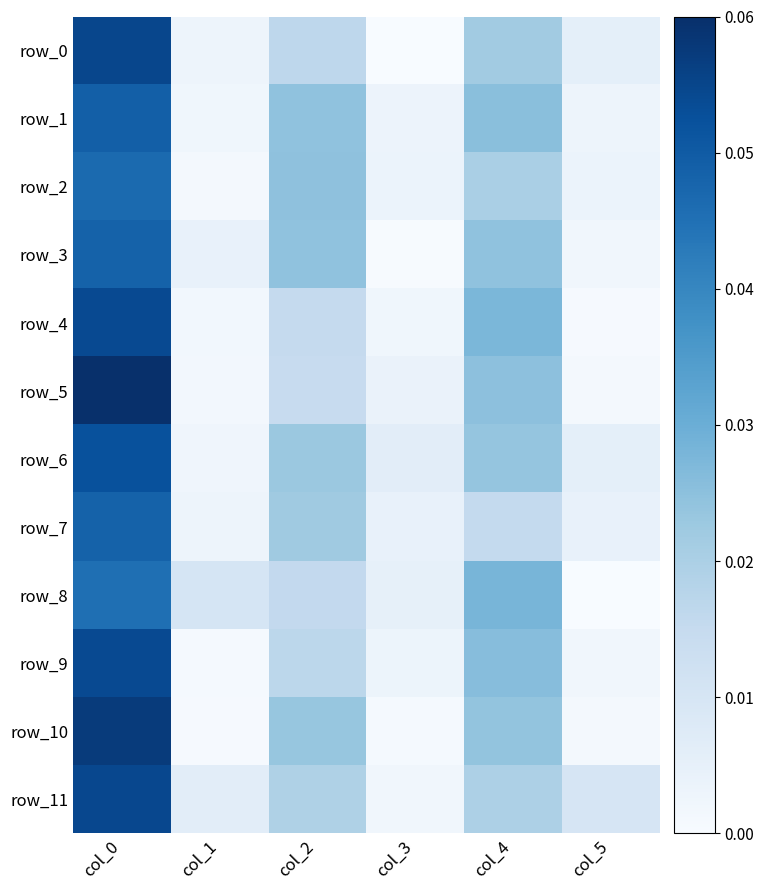

Reading left to right, what are all the values shown in this chart?

row_0: col_0=0.1	col_1=0.0	col_2=0.0	col_3=0.0	col_4=0.0	col_5=0.0
row_1: col_0=0.0	col_1=0.0	col_2=0.0	col_3=0.0	col_4=0.0	col_5=0.0
row_2: col_0=0.0	col_1=0.0	col_2=0.0	col_3=0.0	col_4=0.0	col_5=0.0
row_3: col_0=0.0	col_1=0.0	col_2=0.0	col_3=0.0	col_4=0.0	col_5=0.0
row_4: col_0=0.1	col_1=0.0	col_2=0.0	col_3=0.0	col_4=0.0	col_5=0.0
row_5: col_0=0.1	col_1=0.0	col_2=0.0	col_3=0.0	col_4=0.0	col_5=0.0
row_6: col_0=0.1	col_1=0.0	col_2=0.0	col_3=0.0	col_4=0.0	col_5=0.0
row_7: col_0=0.0	col_1=0.0	col_2=0.0	col_3=0.0	col_4=0.0	col_5=0.0
row_8: col_0=0.0	col_1=0.0	col_2=0.0	col_3=0.0	col_4=0.0	col_5=0.0
row_9: col_0=0.1	col_1=0.0	col_2=0.0	col_3=0.0	col_4=0.0	col_5=0.0
row_10: col_0=0.1	col_1=0.0	col_2=0.0	col_3=0.0	col_4=0.0	col_5=0.0
row_11: col_0=0.1	col_1=0.0	col_2=0.0	col_3=0.0	col_4=0.0	col_5=0.0